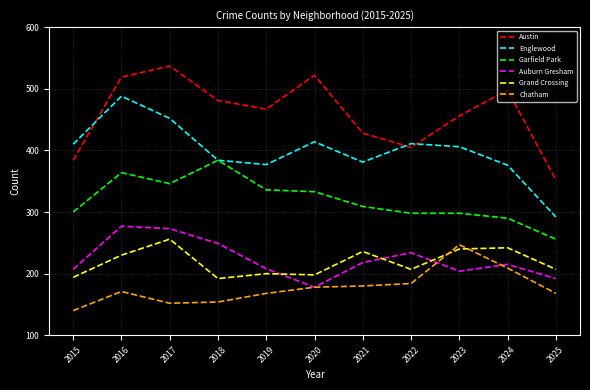

Rank the series at 2022 from highest to lowest value.

Englewood, Austin, Garfield Park, Auburn Gresham, Grand Crossing, Chatham